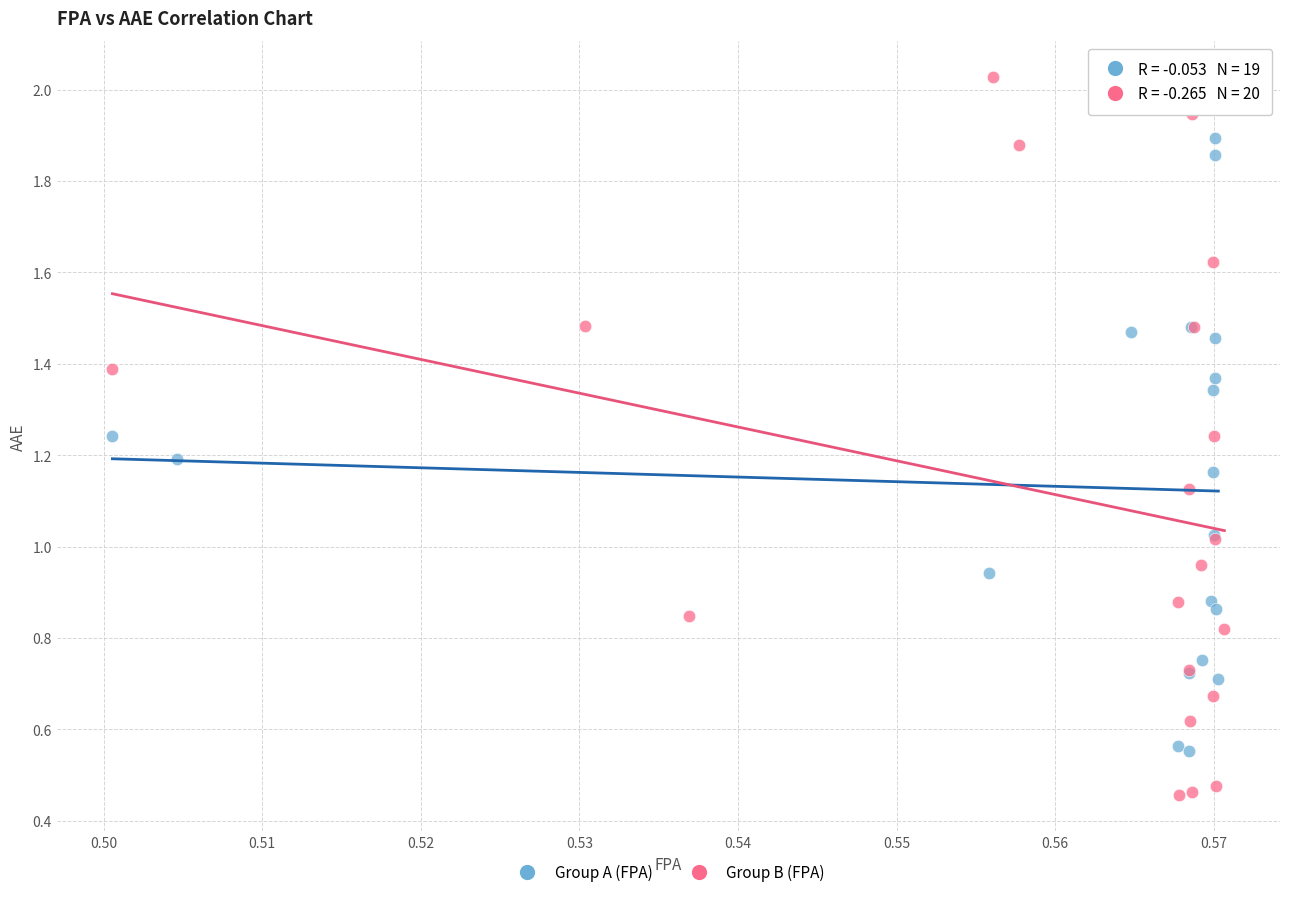

Which series contains the lowest Y value?

Group B (FPA)